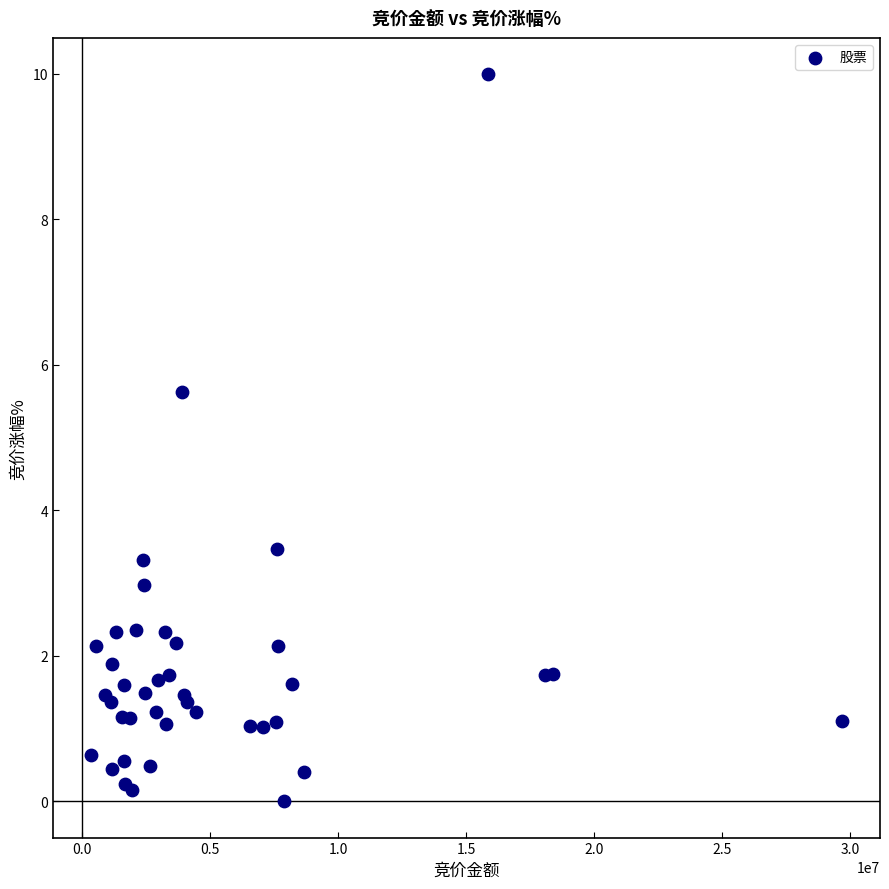

What Y value in the scatter plot is closest to 4?

3.5